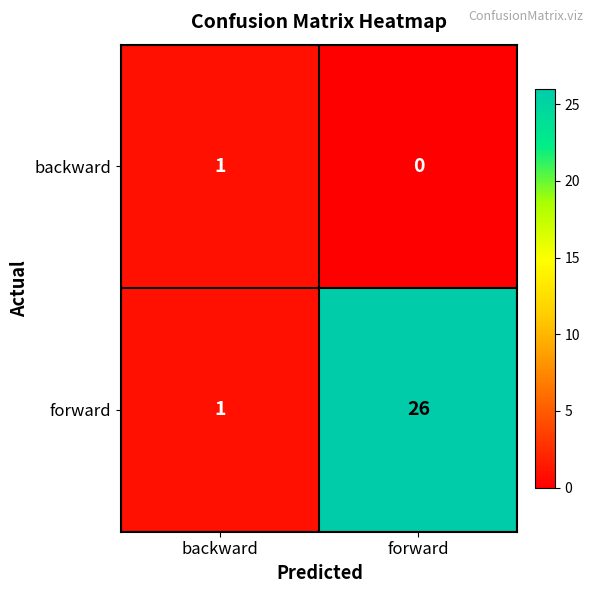

What is the sum of the forward values at forward and backward?

27